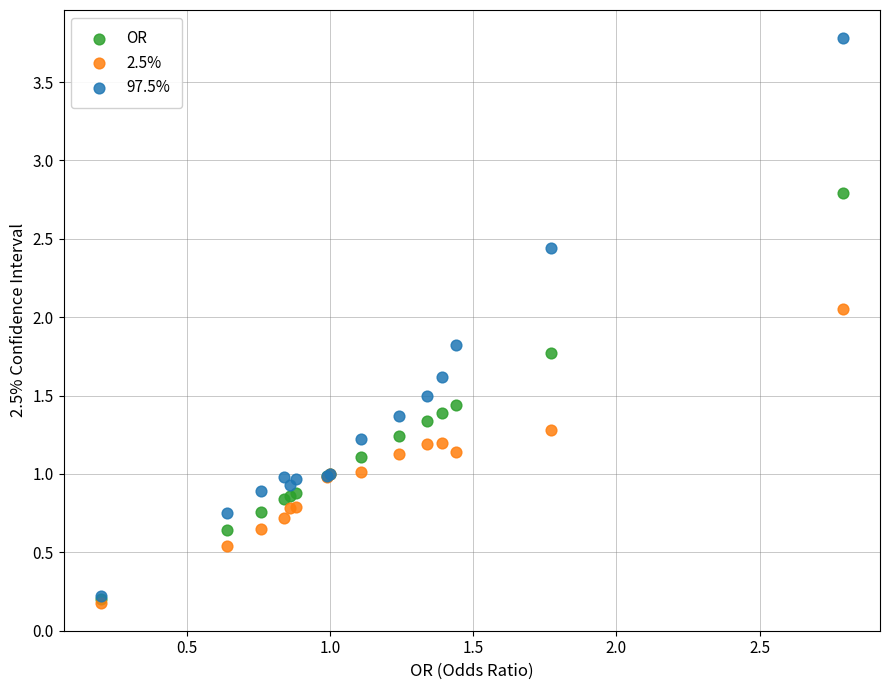

Which series reaches the maximum Y coordinate?

97.5%